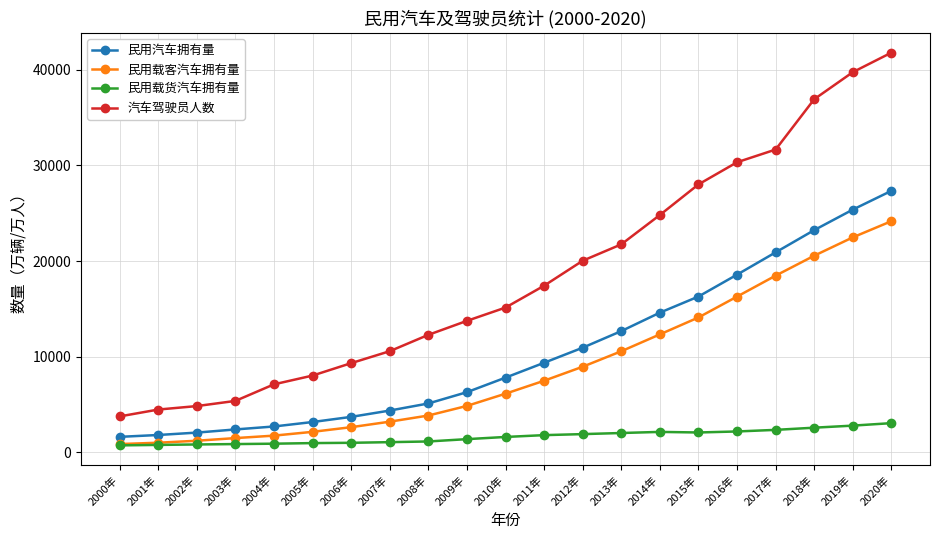

Is the value of 汽车驾驶员人数 at 2016年 greater than the value of 民用载货汽车拥有量 at 2018年?

Yes